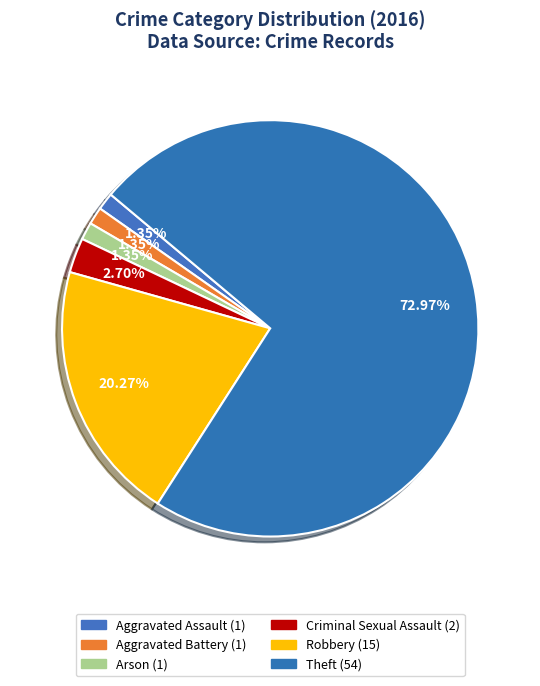

What percentage do Aggravated Battery and Aggravated Assault together represent?

2.7%